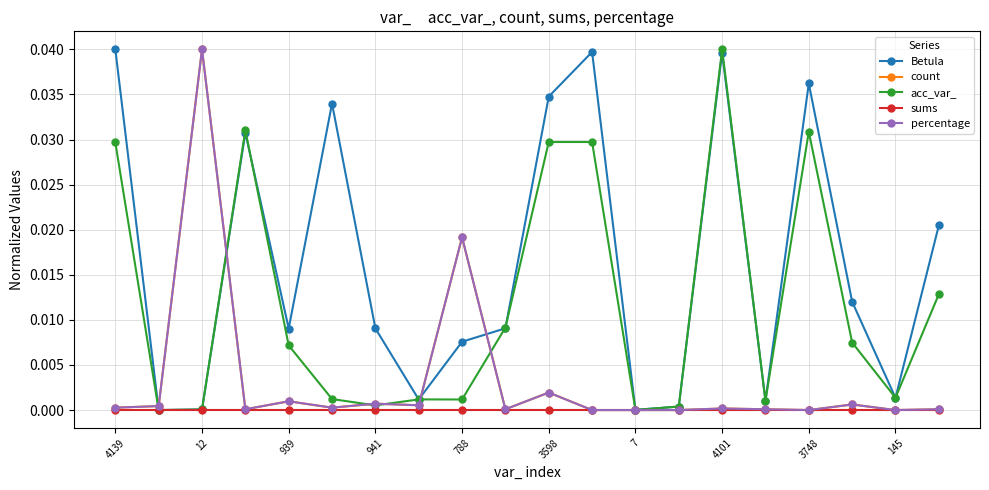

Which series has the widest spread of values?

Betula